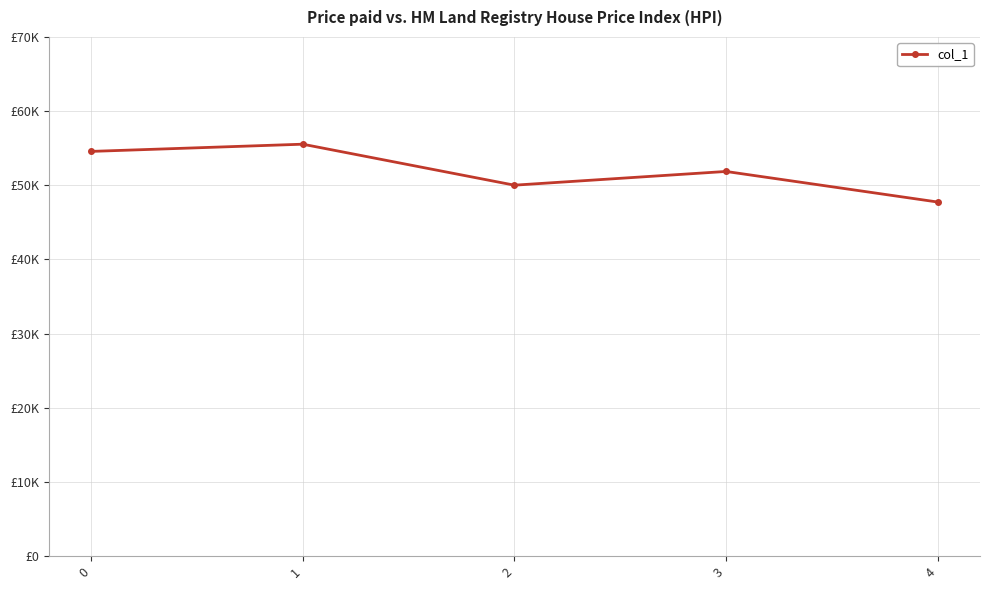

Does the chart have visible grid lines?

Yes